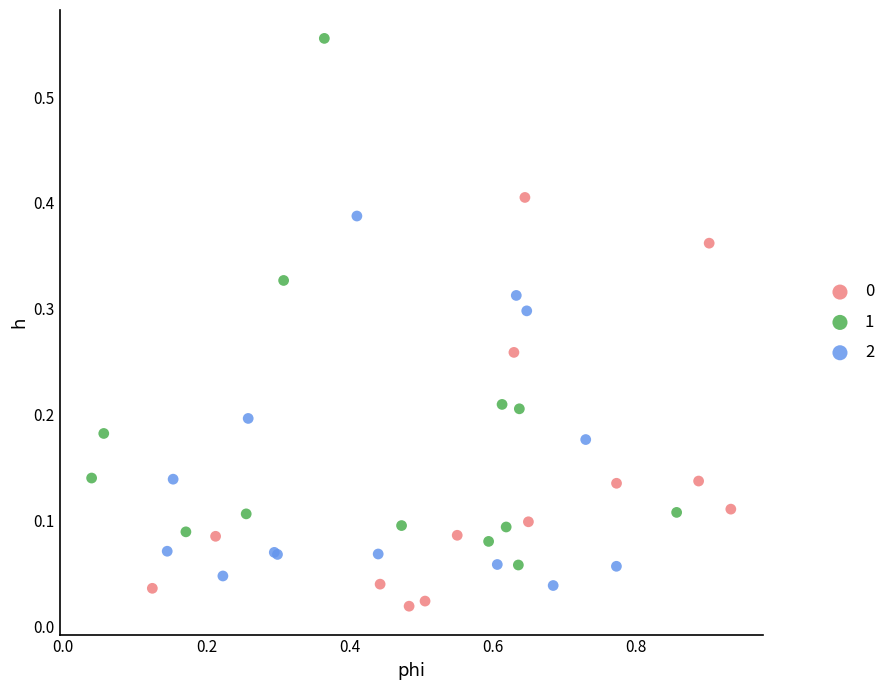

Which series has the widest spread of Y values?

1